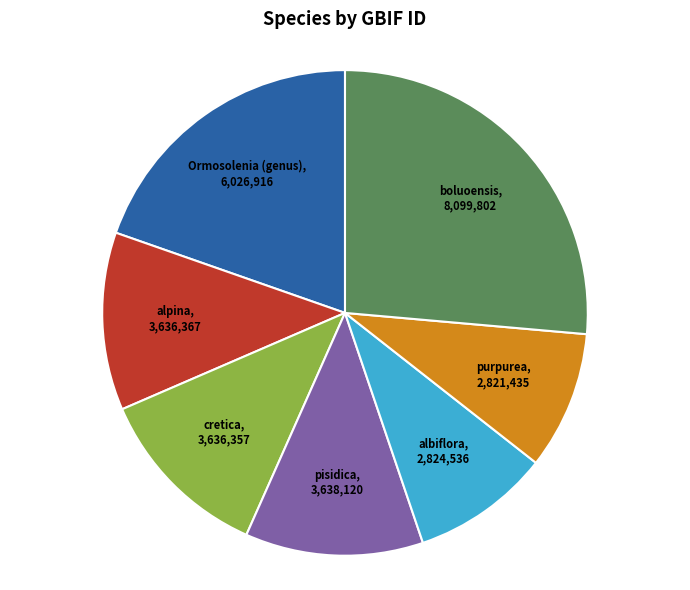

Count the number of slices in the pie.

7